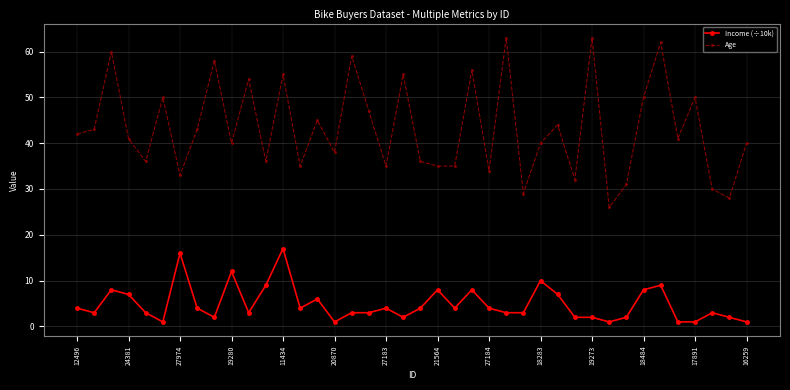

What is the difference between the maximum and second lowest values in the Age series?

35